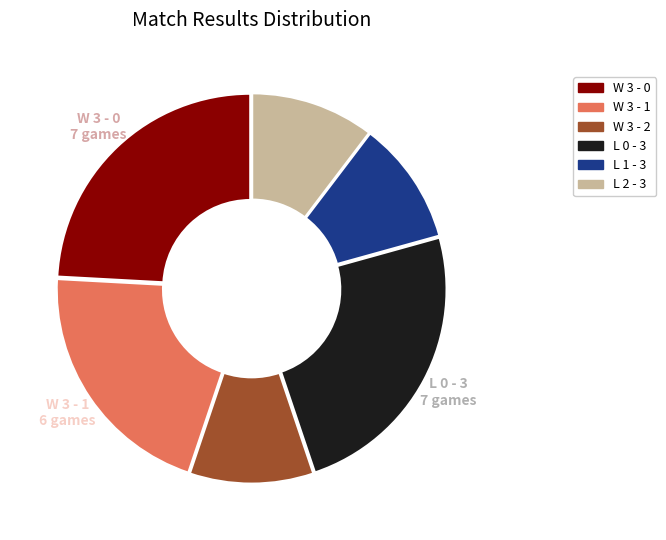

Which has a higher value, W 3 - 0 or L 1 - 3?

W 3 - 0